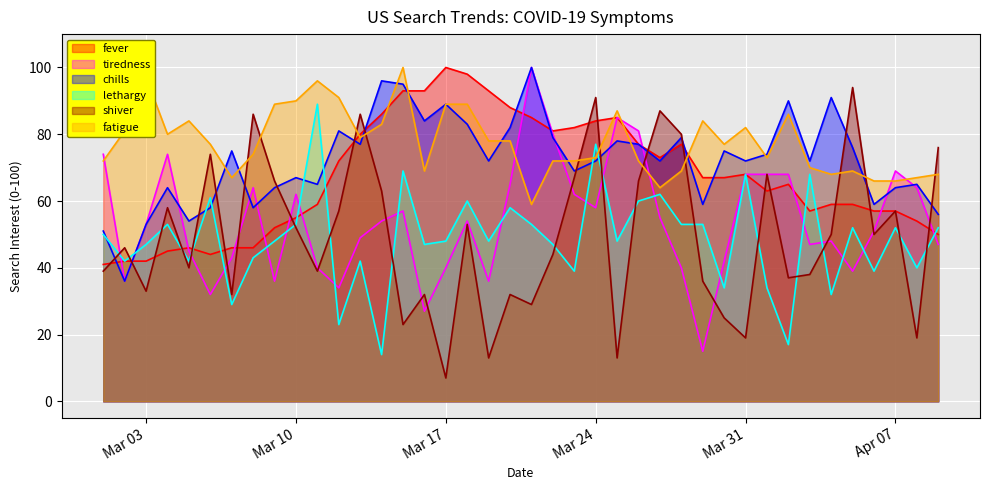

What is the difference between the highest and lowest values at Mar 03?

64